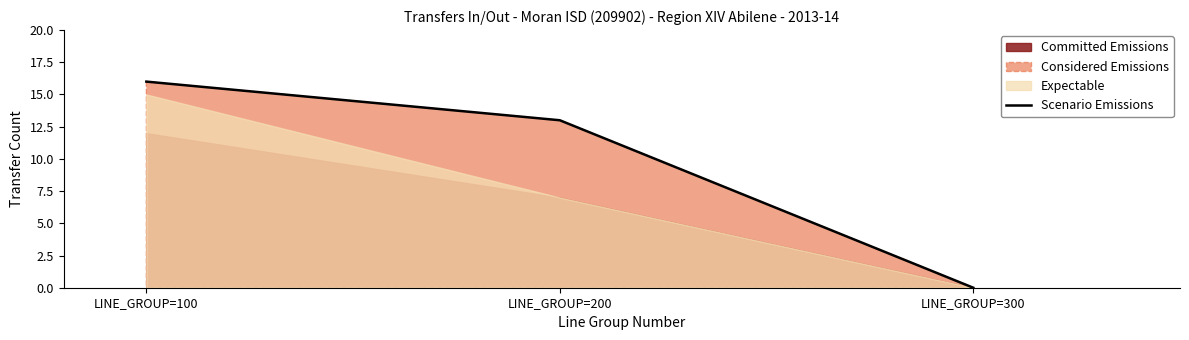

What is the change in value from LINE_GROUP=100 to LINE_GROUP=200?

-3